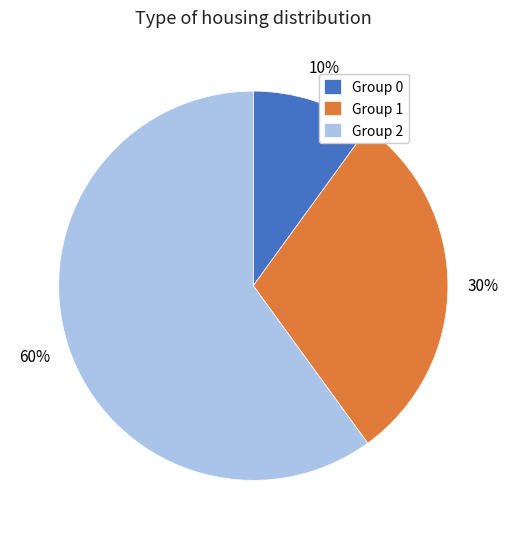

Is there a majority slice in this chart?

Yes